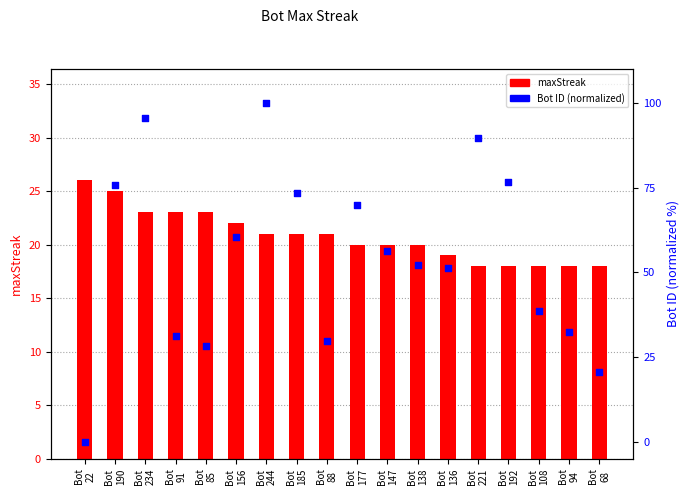

What are all the series names shown in the legend?

maxStreak, Bot ID (normalized)